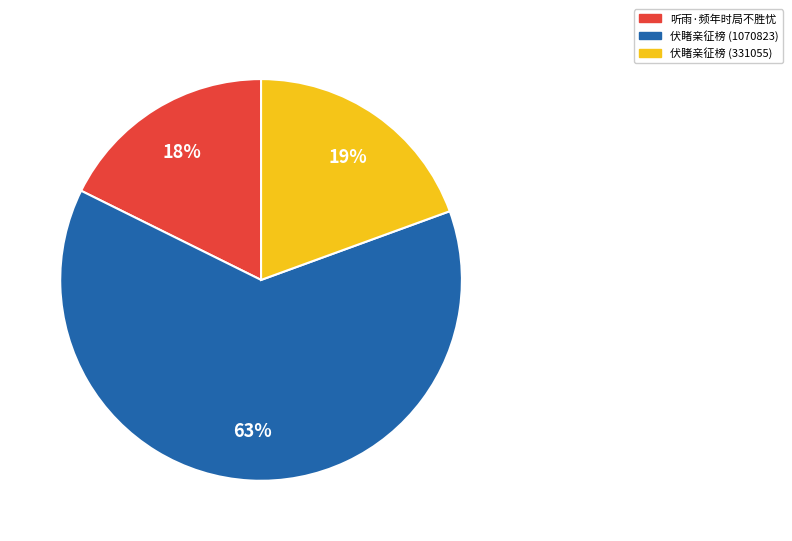

Rank the categories by value from highest to lowest.

伏睹亲征榜 (1070823), 伏睹亲征榜 (331055), 听雨·频年时局不胜忧